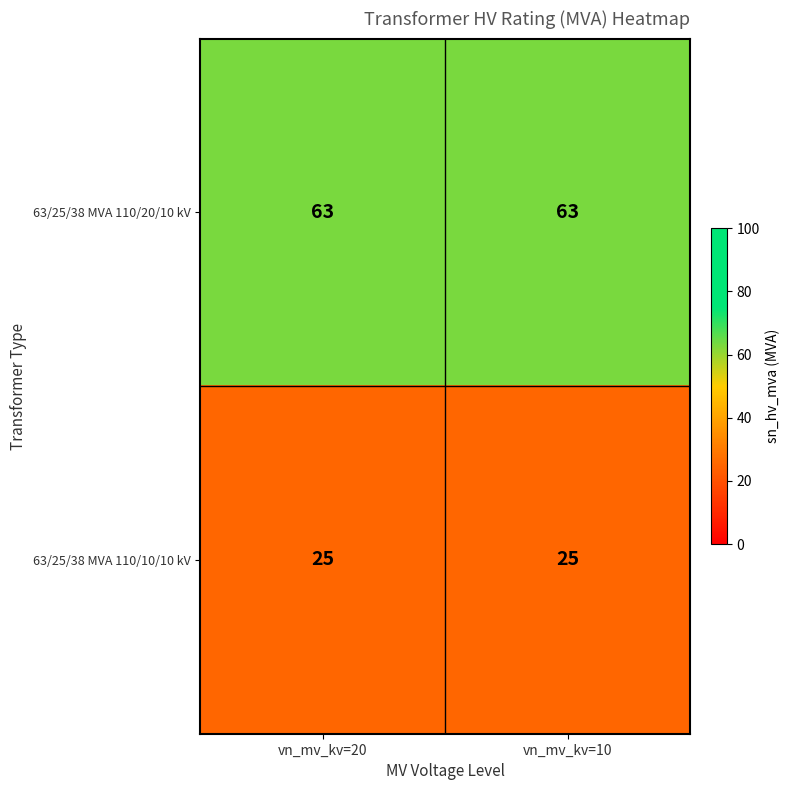

What is the lowest value of the 63/25/38 MVA 110/20/10 kV series?

63